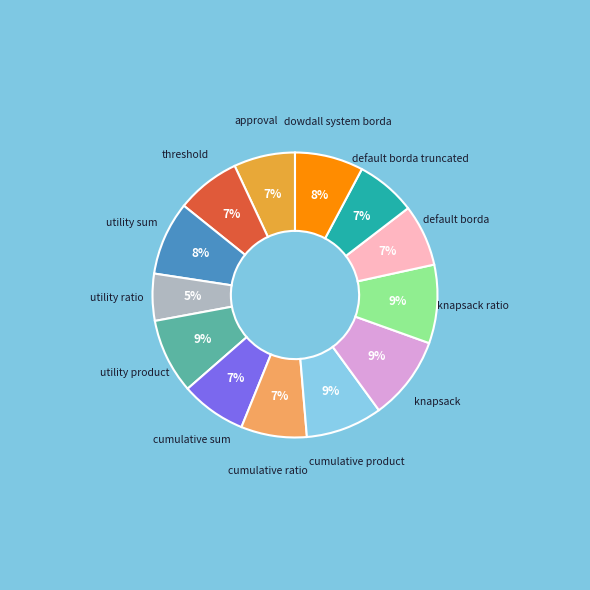

Count the number of slices in the pie.

13